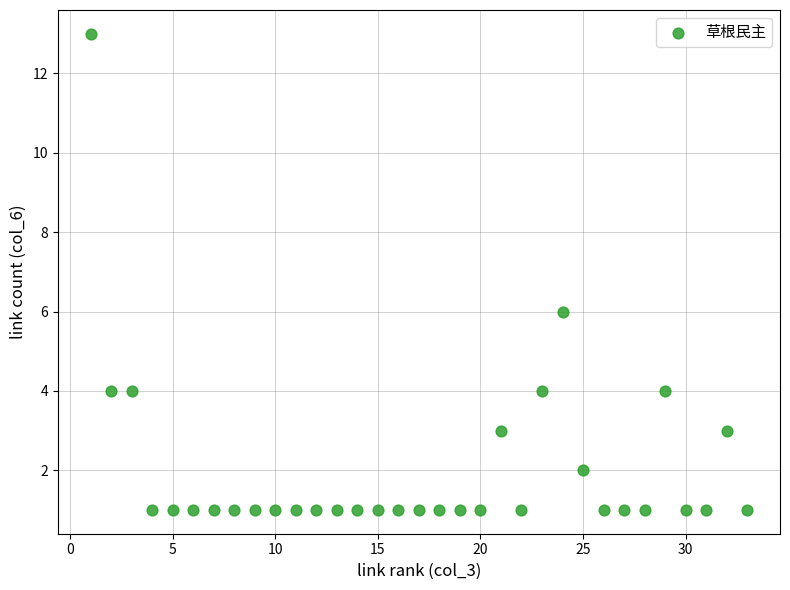

What Y value in the scatter plot is closest to 7?

6